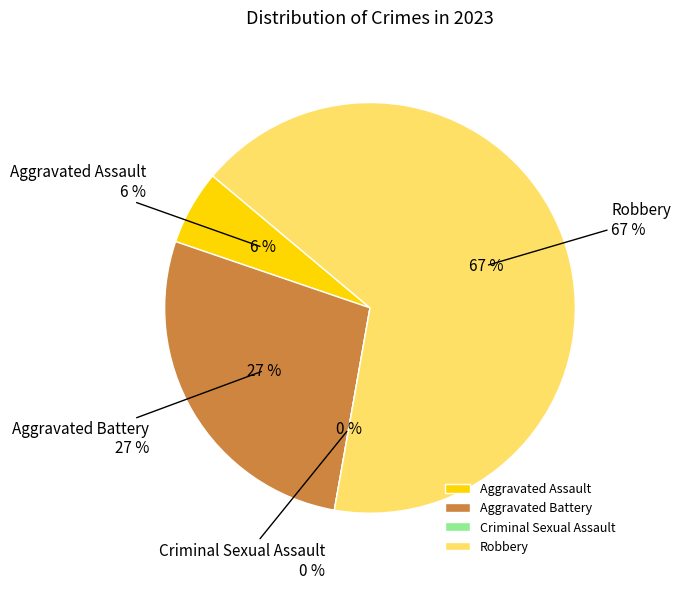

How many slices are in this pie chart?

4